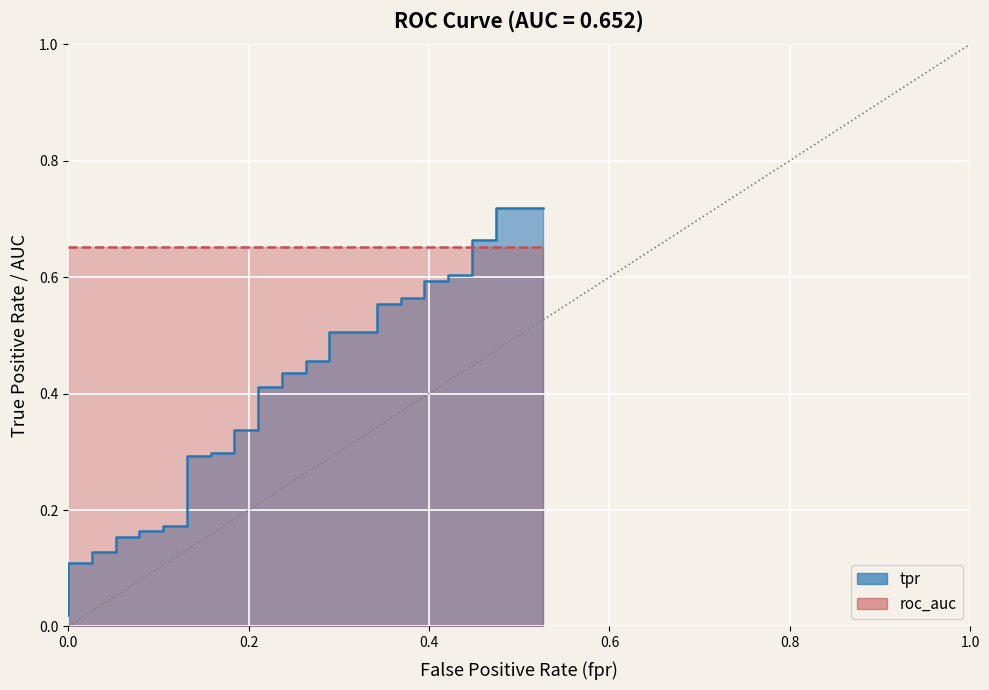

Reading left to right, what are all the values shown in this chart?

0.0	0.0	0.0	0.1	0.1	0.1	0.1	0.1	0.2	0.2	0.2	0.2	0.2	0.2	0.3	0.3	0.3	0.3	0.3	0.3	0.4	0.4	0.4	0.4	0.5	0.5	0.5	0.5	0.6	0.6	0.6	0.6	0.6	0.6	0.6	0.6	0.7	0.7	0.7	0.7